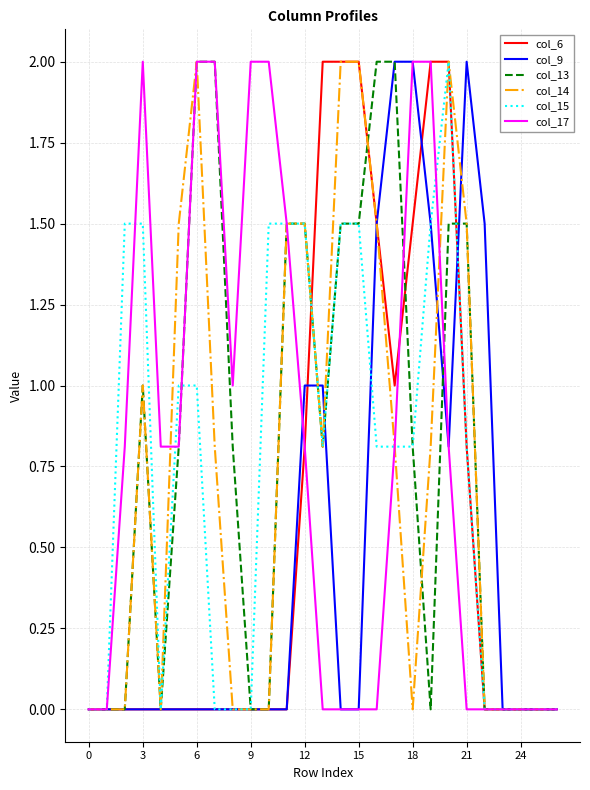

What is the average value of the col_14 series?

0.7